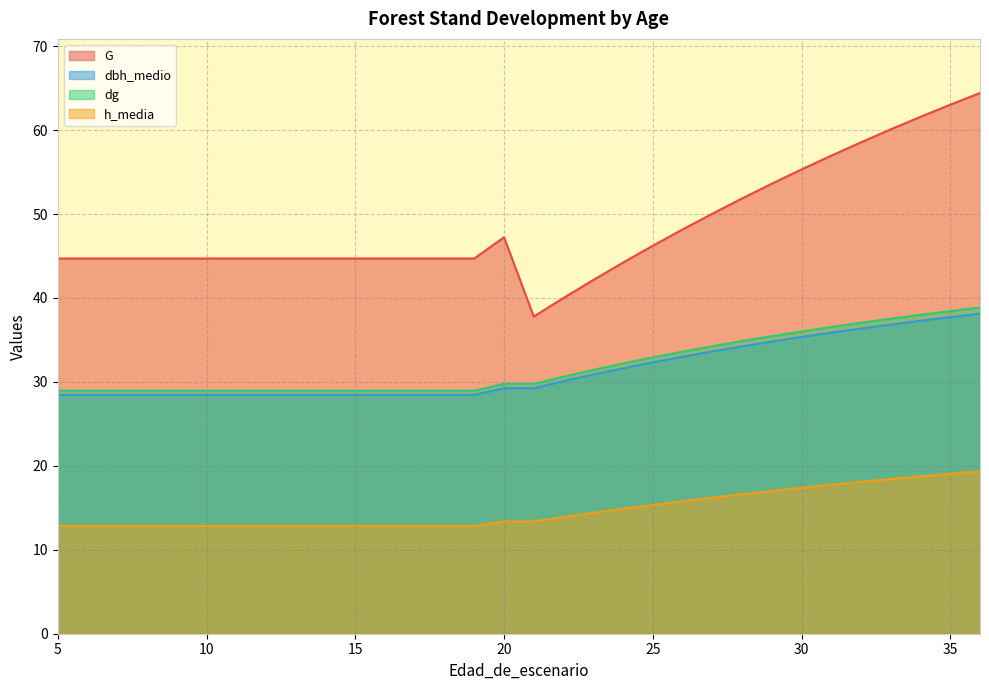

Between 27 and 33, which series saw the biggest shift?

G